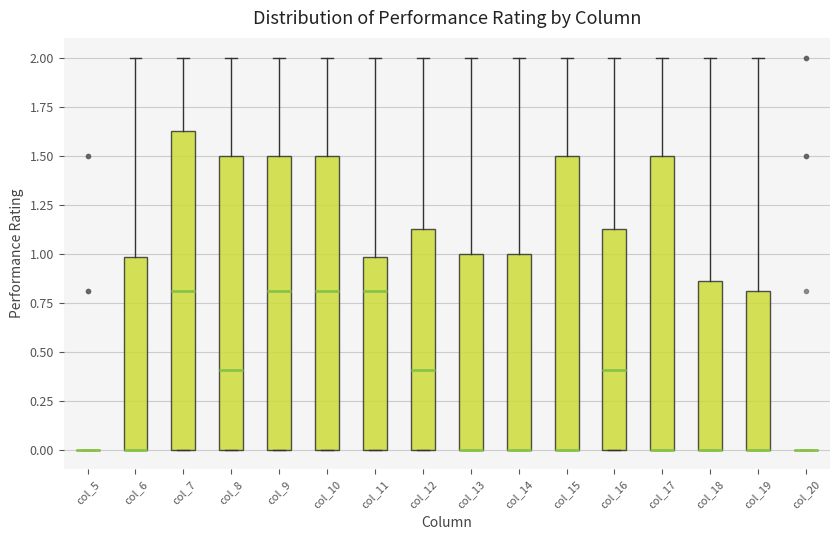

Which box is the tallest, from its lower edge to its upper edge?

col_7